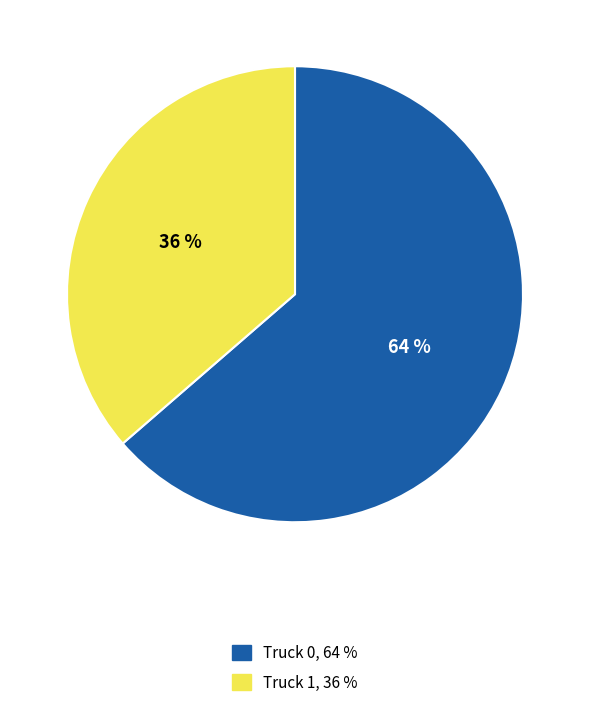

To the nearest percent, what is the average slice percentage?

50%